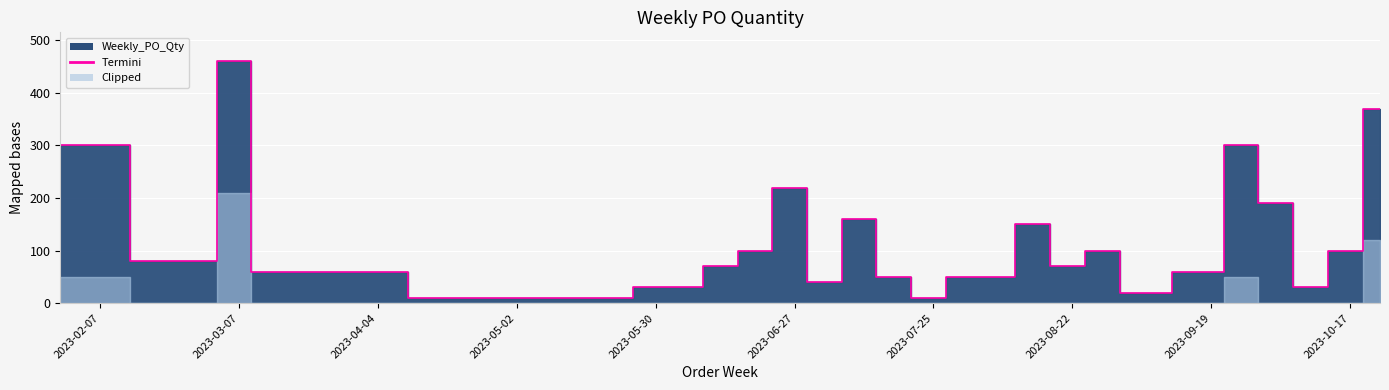

Rank the categories by value from highest to lowest.

2023-03-06, 2023-10-23, 2023-01-30, 2023-09-25, 2023-06-26, 2023-10-02, 2023-07-10, 2023-08-14, 2023-06-19, 2023-08-28, 2023-10-16, 2023-02-27, 2023-06-12, 2023-08-21, 2023-03-13, 2023-09-18, 2023-07-17, 2023-07-31, 2023-08-07, 2023-07-03, 2023-06-05, 2023-10-09, 2023-09-04, 2023-05-08, 2023-05-15, 2023-07-24